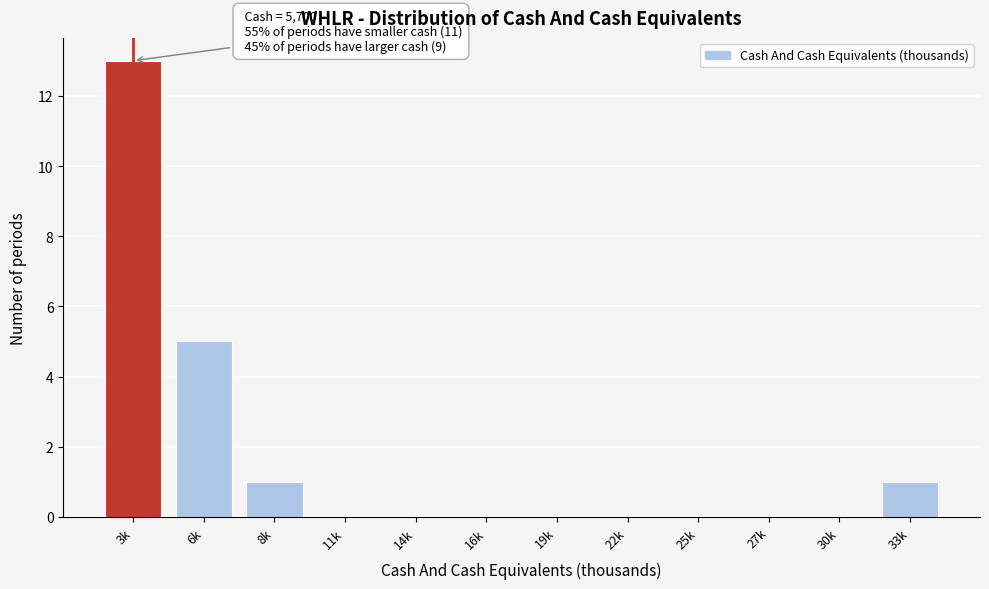

Reading left to right, extract all data points from this chart.

3k=13	6k=5	8k=1	11k=0	14k=0	16k=0	19k=0	22k=0	25k=0	27k=0	30k=0	33k=1